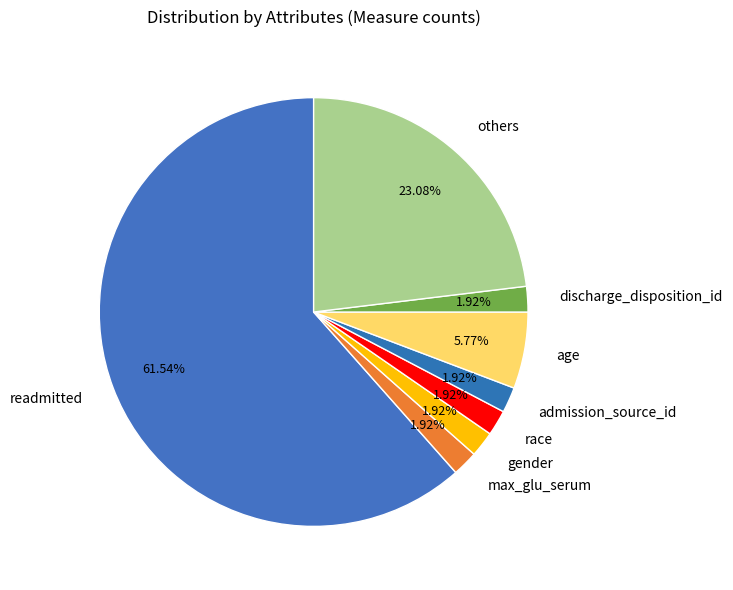

Does max_glu_serum represent more than half of the total?

No